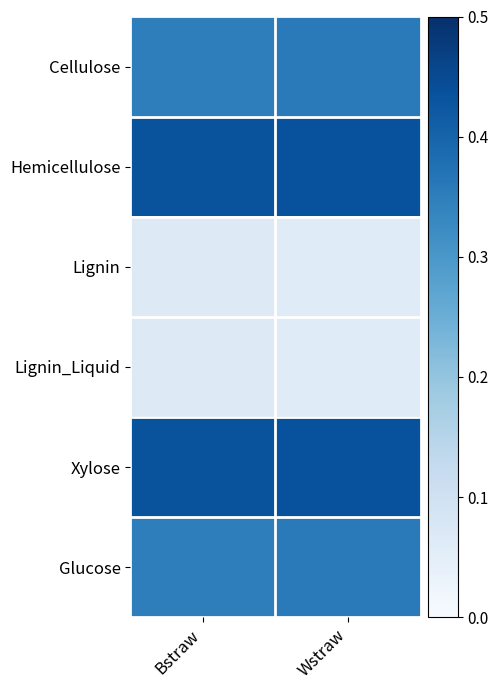

Which series changed the most between Bstraw and Wstraw?

Cellulose